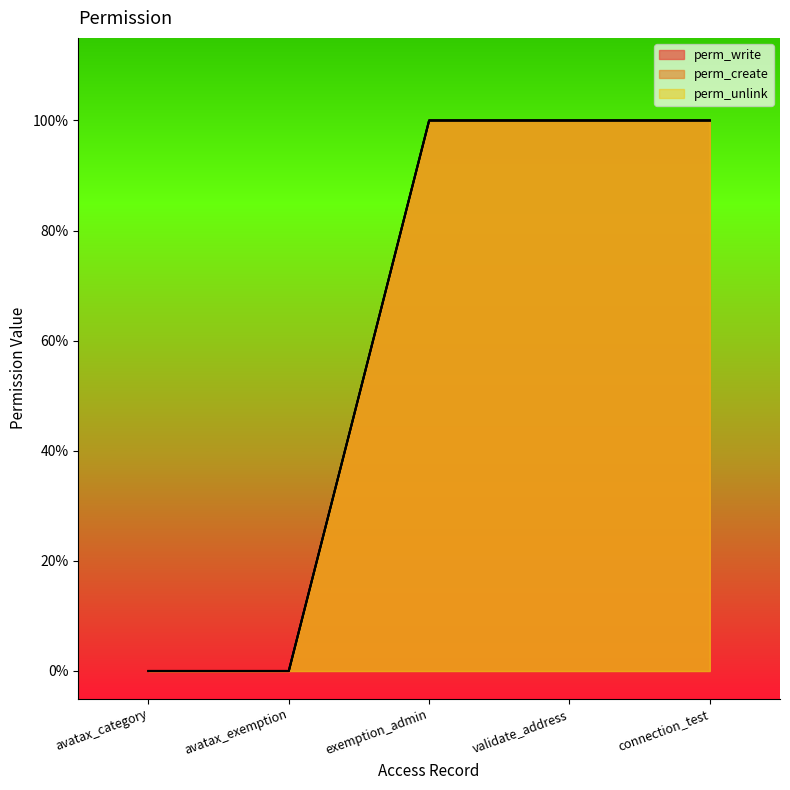

List the labels in order of perm_create value, smallest first.

avatax_category, avatax_exemption, exemption_admin, validate_address, connection_test